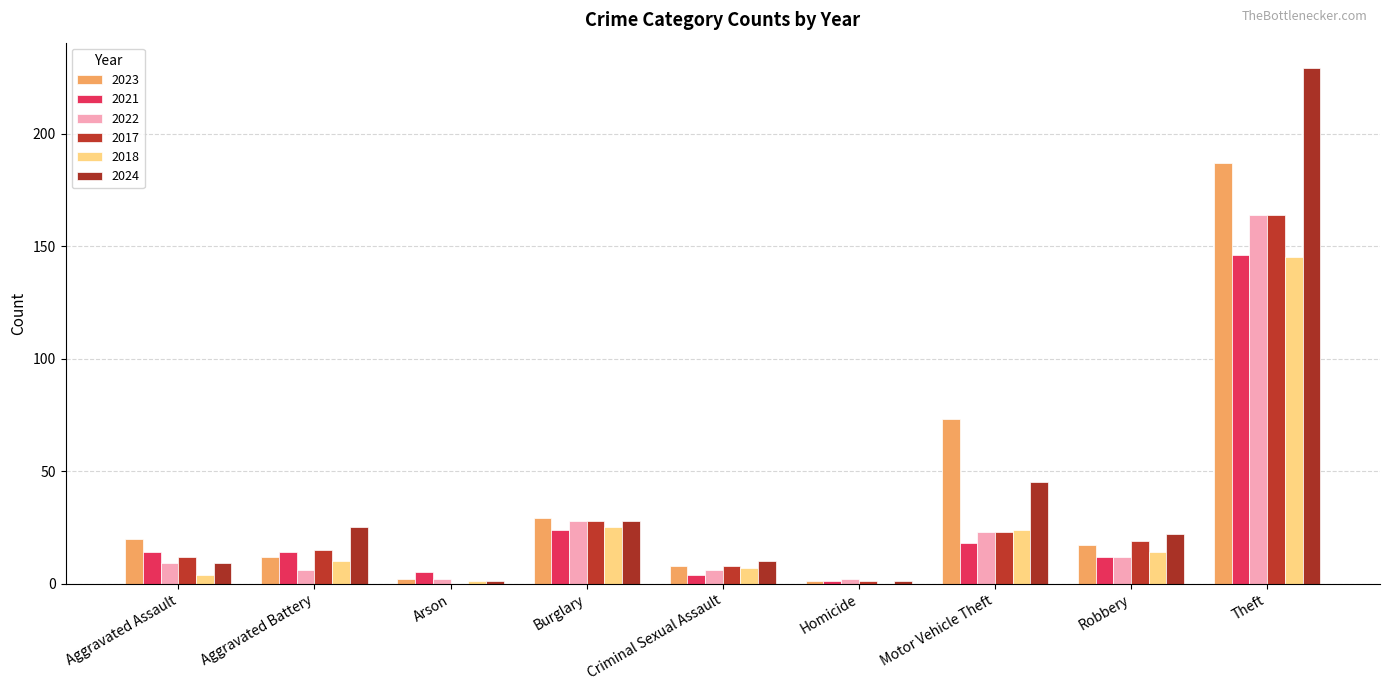

Which series changed the most between Aggravated Assault and Robbery?

2024